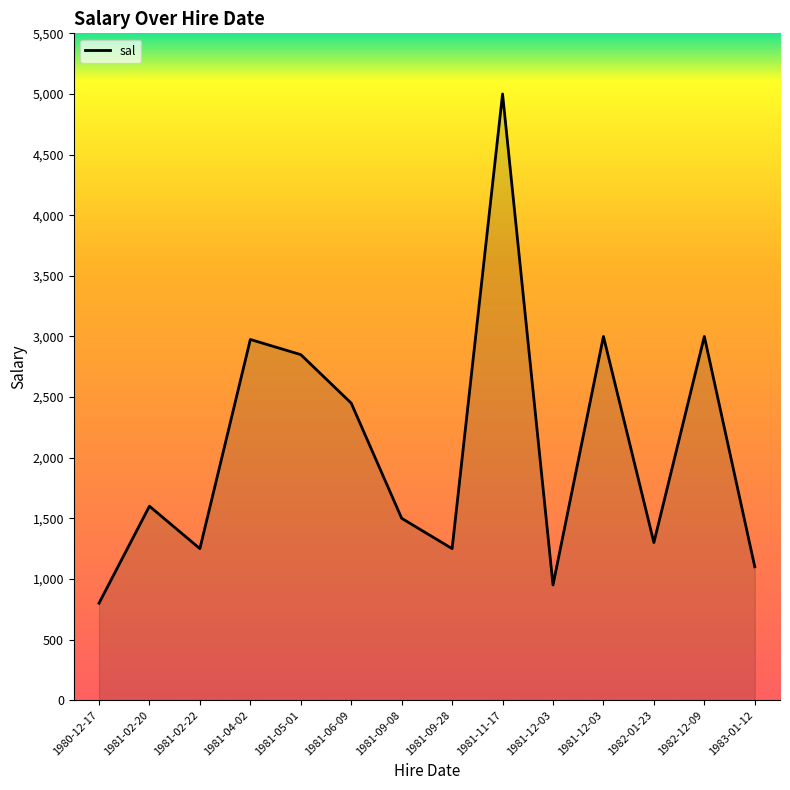

How many interior local valleys (lower than both neighbors) does the data have?

4